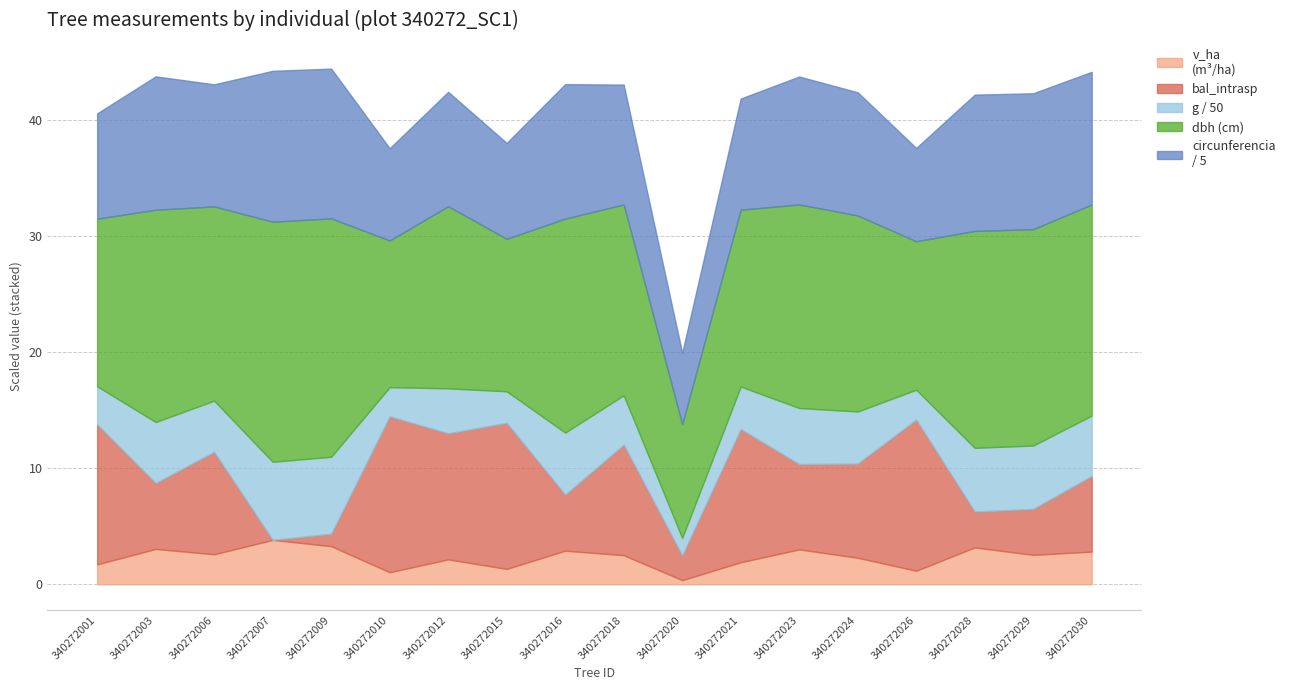

What is the difference between the dbh values at 340272016 and 340272023?

0.9